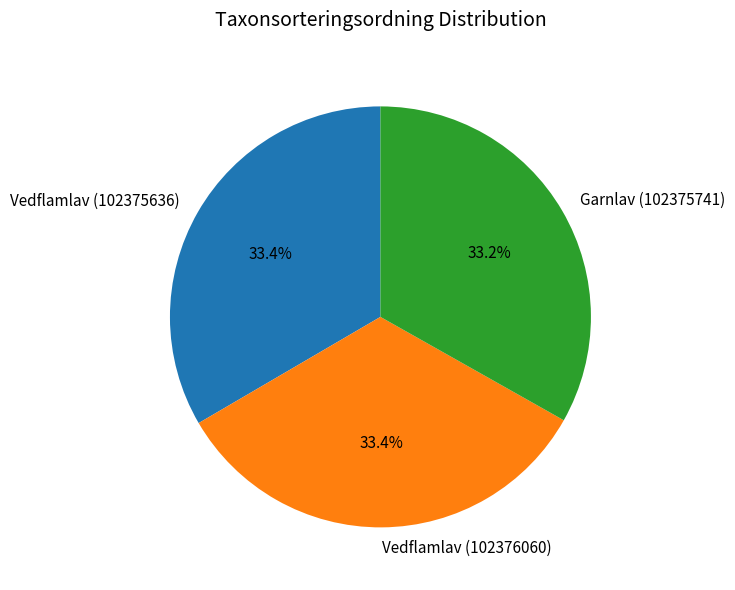

To the nearest percent, what is the average slice percentage?

33%